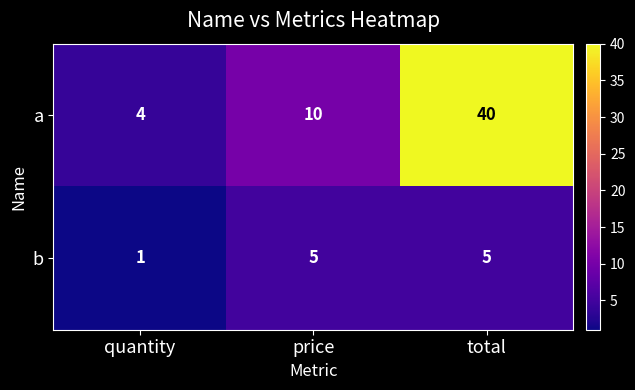

Reading left to right, list all the values displayed in this chart.

a: quantity=4	price=10	total=40
b: quantity=1	price=5	total=5